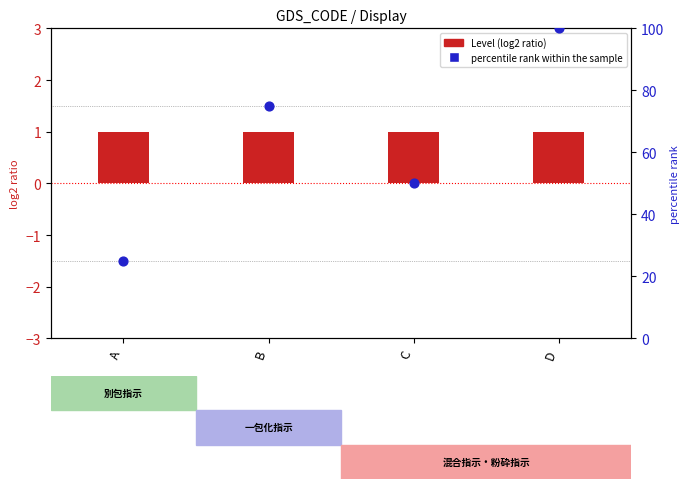

What are all the series names shown in the legend?

Level, percentile rank within the sample